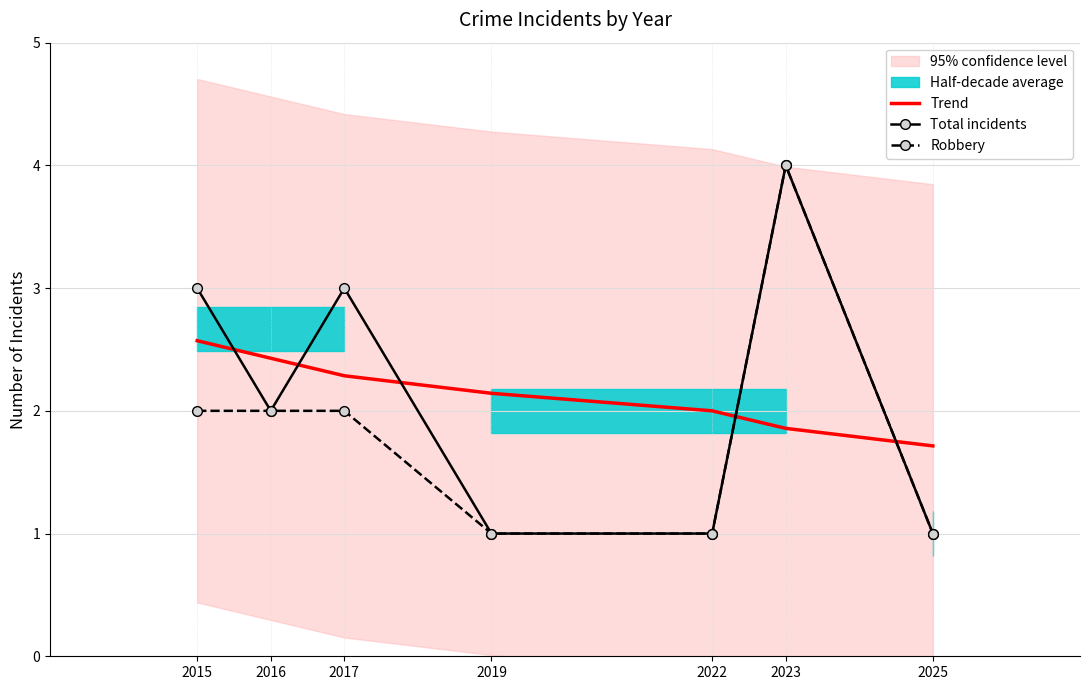

How many data points in Total incidents are less than 2?

3